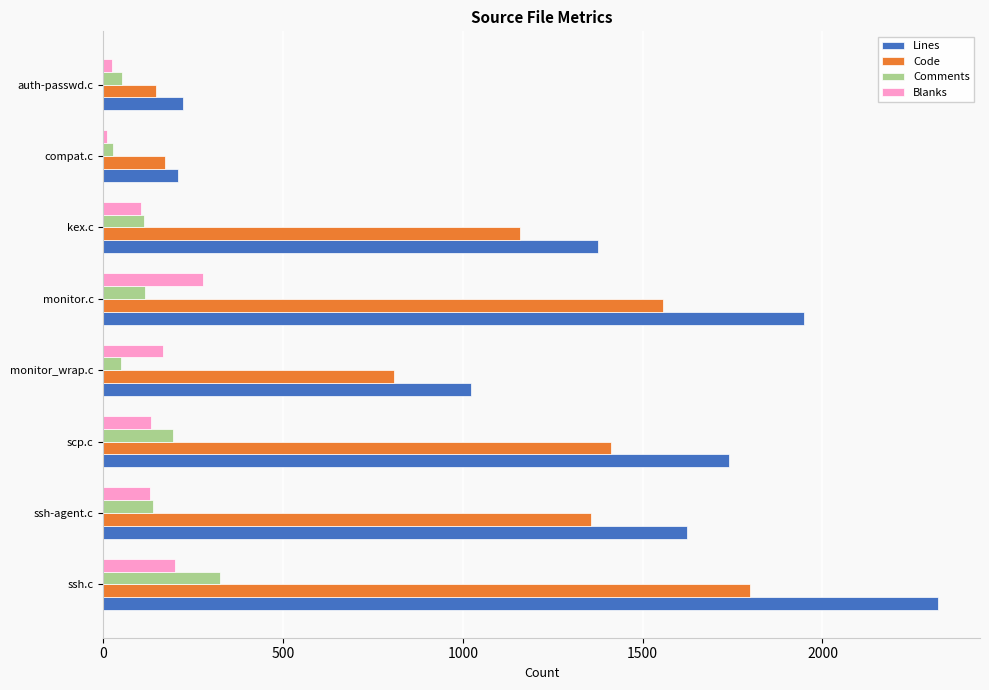

What is the average value of the Lines series?

1308